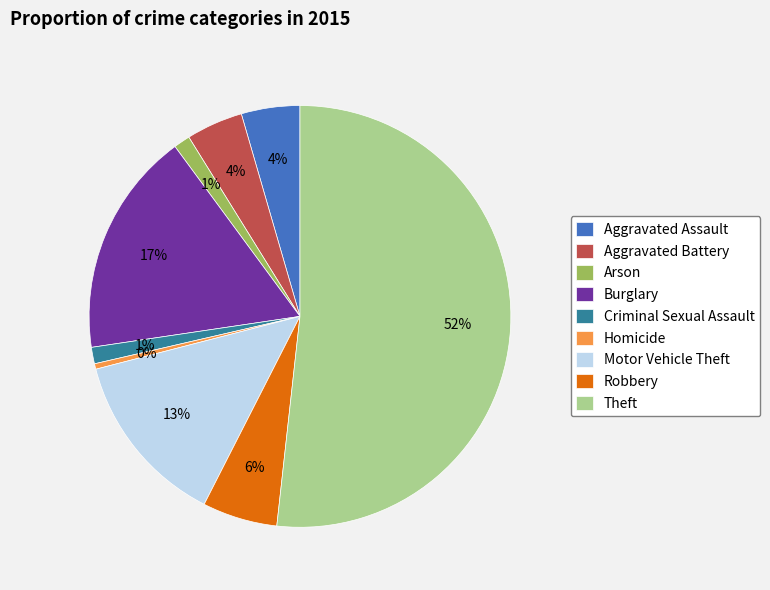

The Aggravated Battery slice represents 4% of the pie. True or false?

True